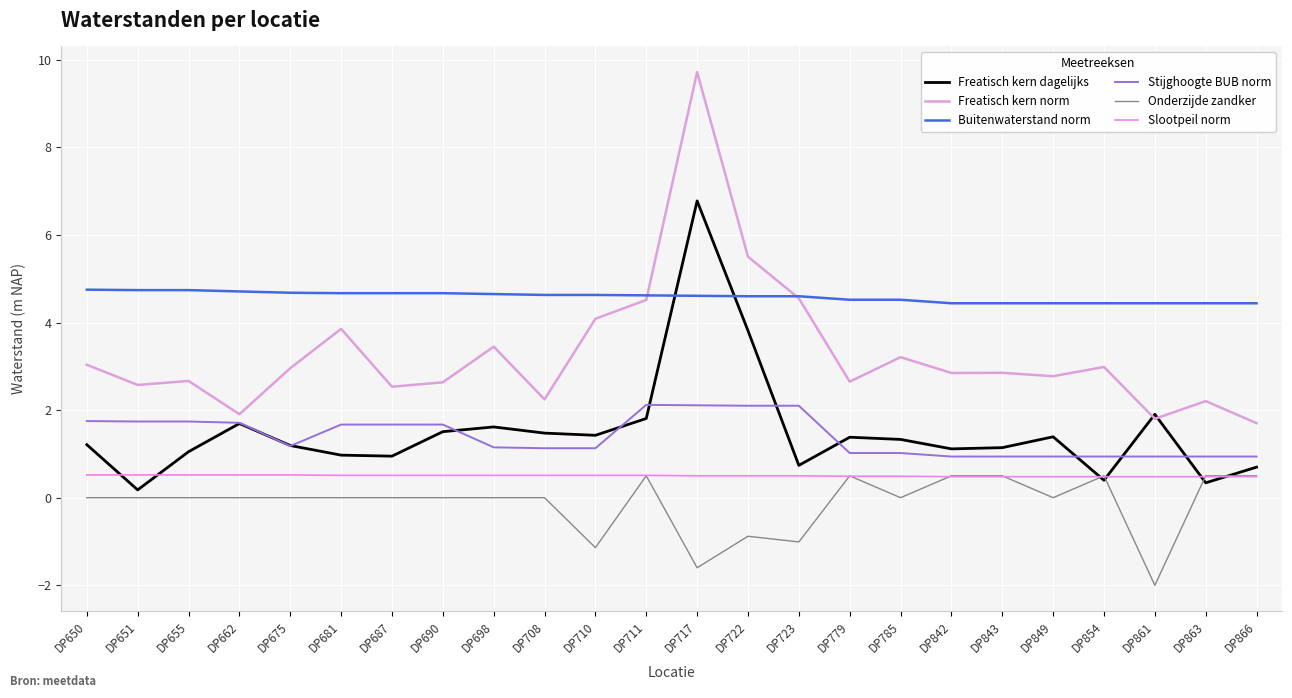

What is the smallest value displayed?

-2.0